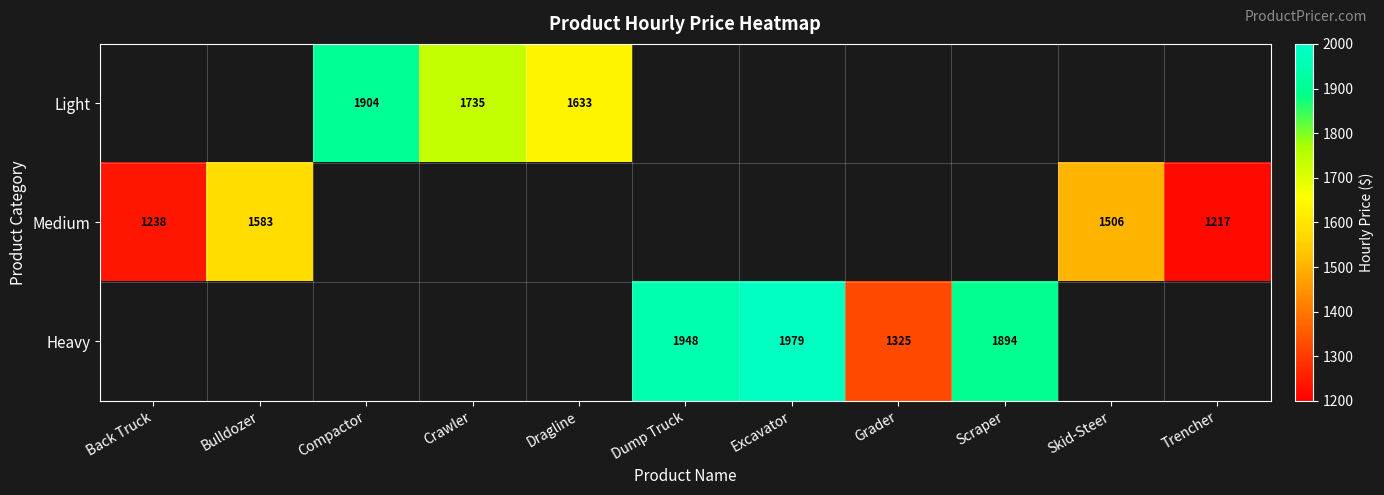

True or false: Heavy has a value of 3435 at Dump Truck.

False